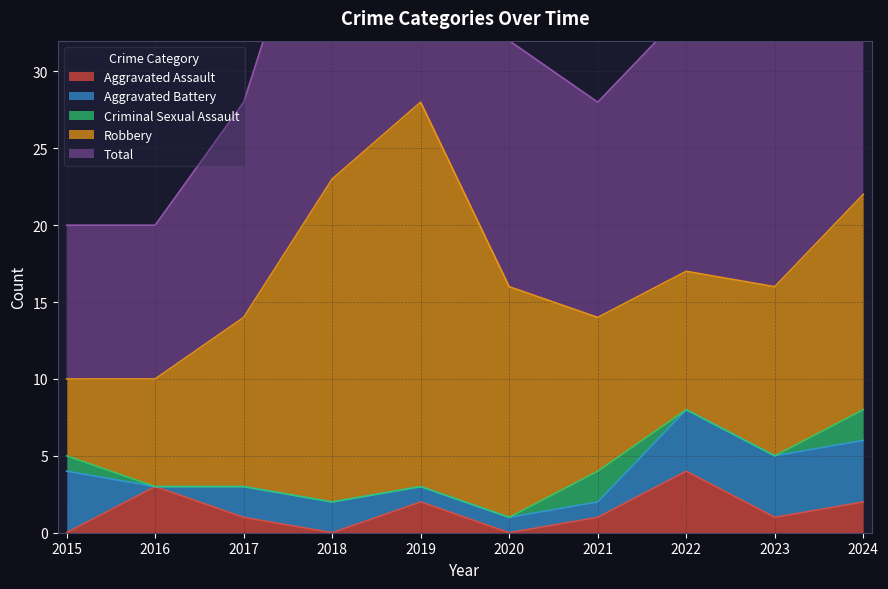

What is the difference between the highest and lowest values at 2020?

16